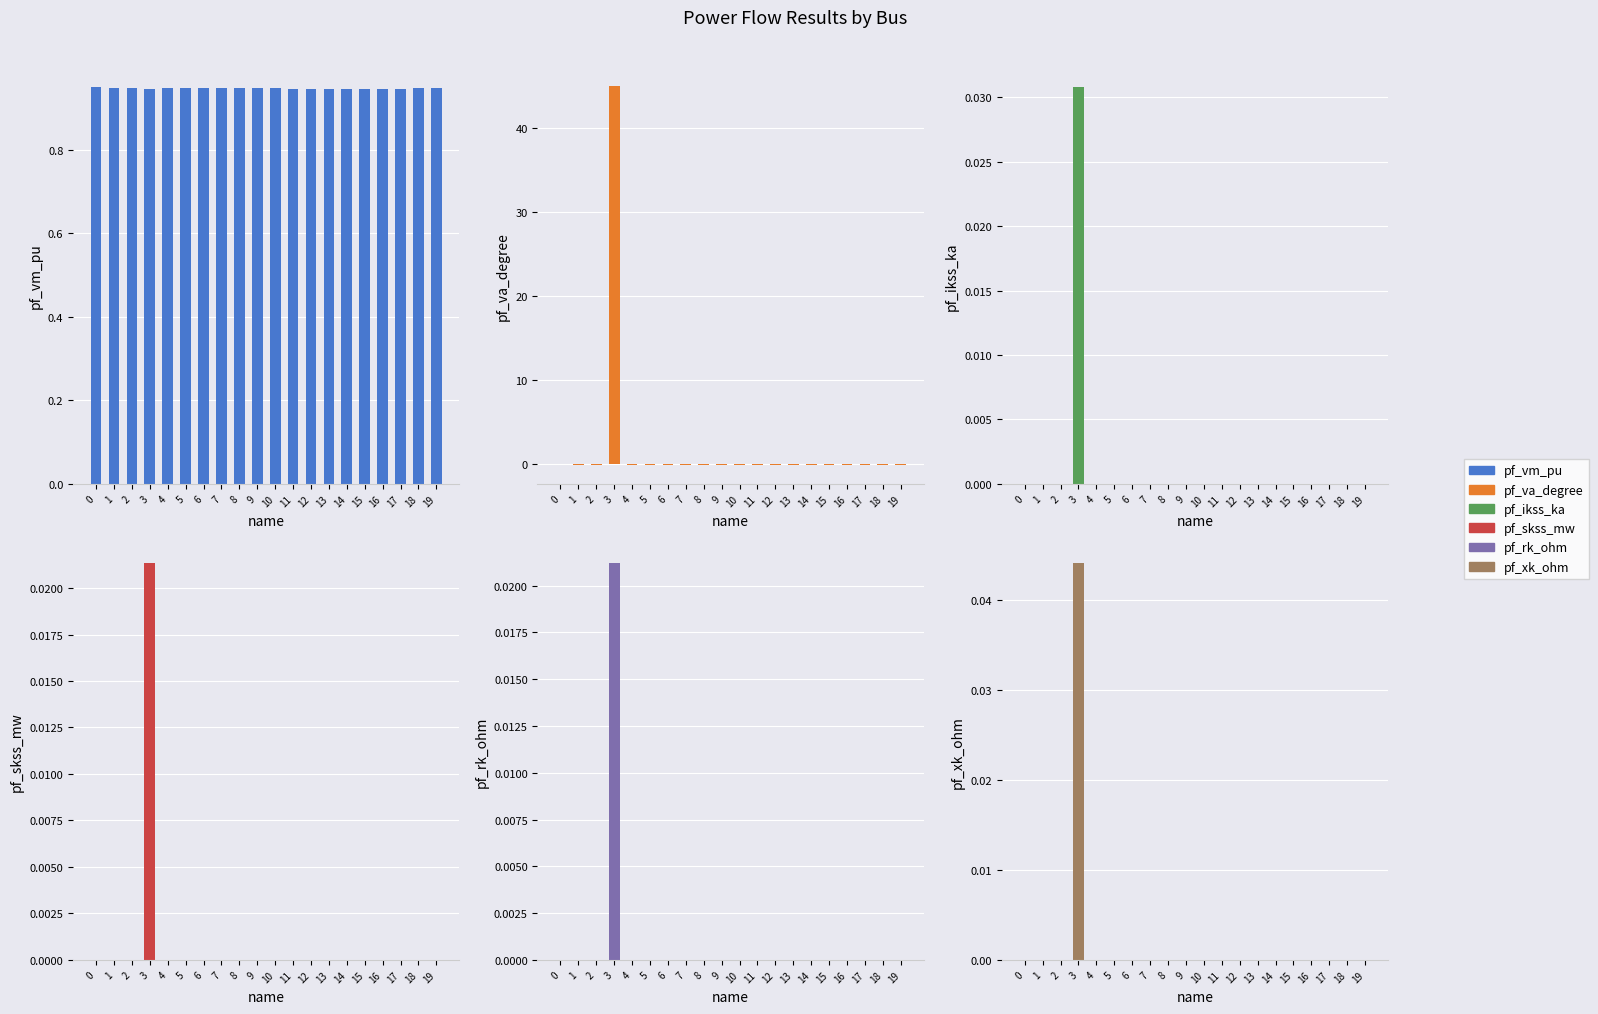

The value of pf_xk_ohm at 13 is 0.0. True or false?

True